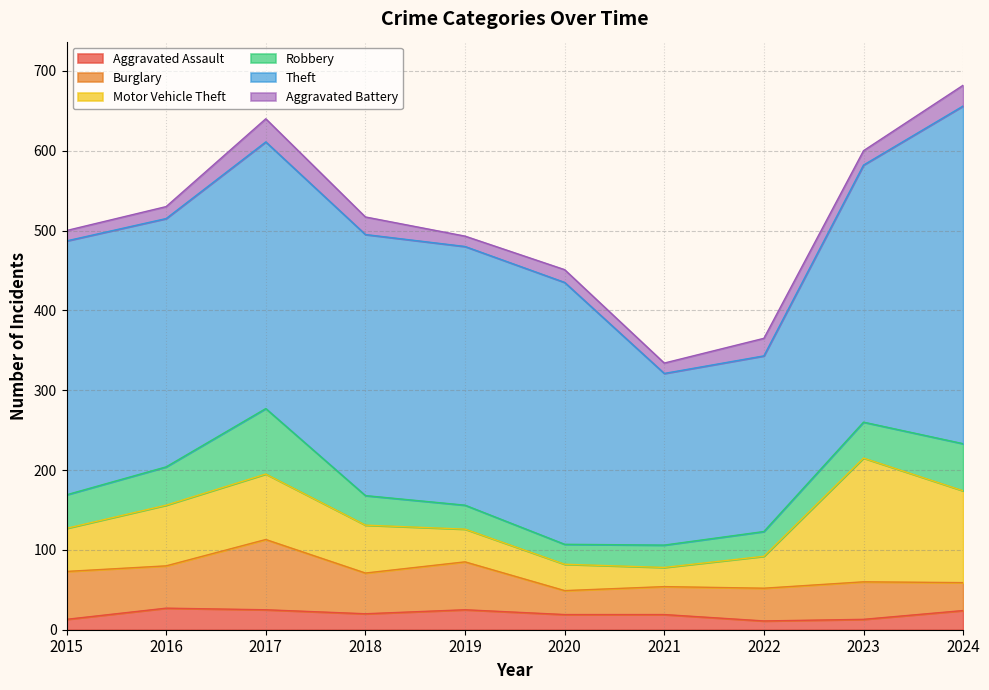

True or false: Aggravated Assault and Burglary intersect in this chart.

False